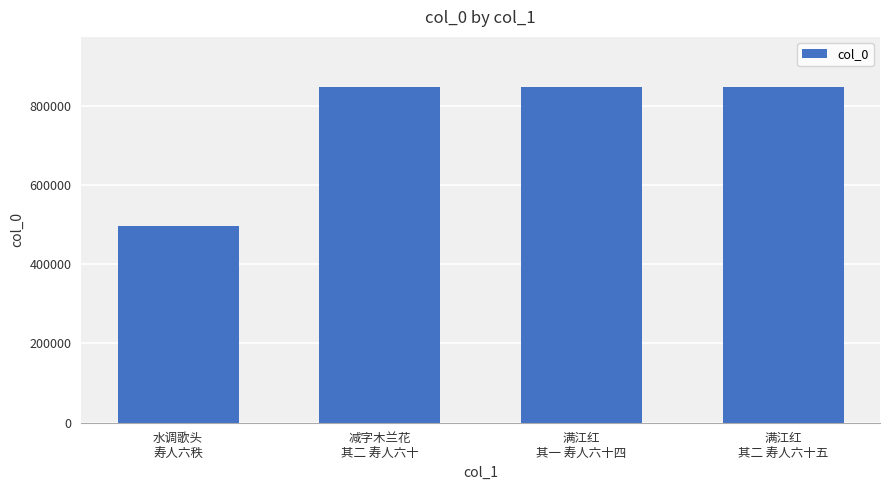

What is the label of the 1st bar from the right?

满江红
其二 寿人六十五